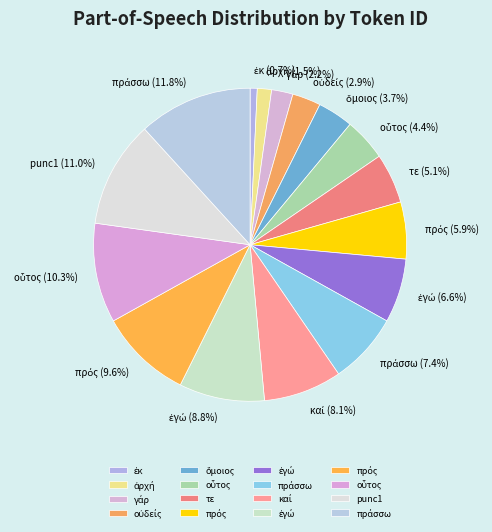

What is the largest slice in the pie chart?

πράσσω